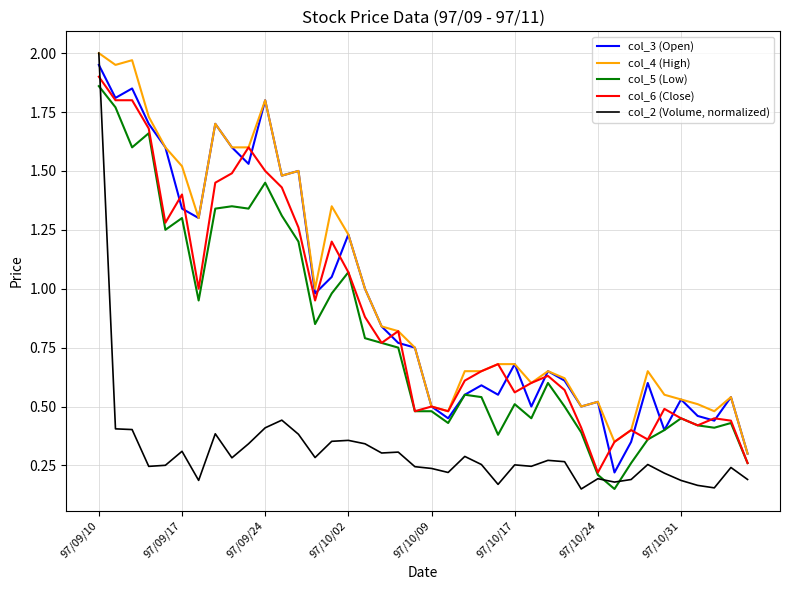

Which series has the largest range (max minus min)?

col_2 (Volume, normalized)